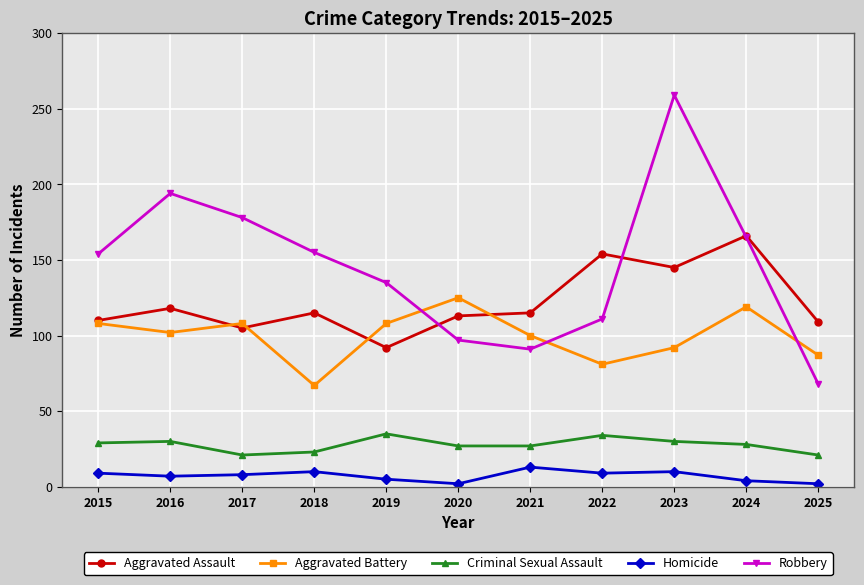

What is the value of the Robbery point at the 5th from the left?

135